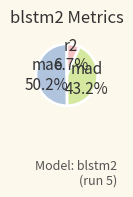

Between mae and mad, which is larger?

mae